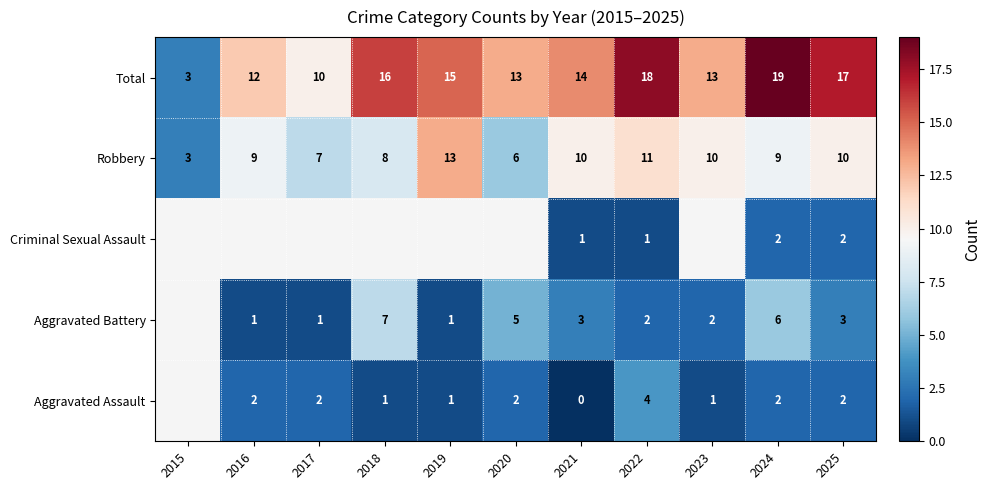

Is the value of Aggravated Battery at 2017 greater than the value of Aggravated Assault at 2020?

No